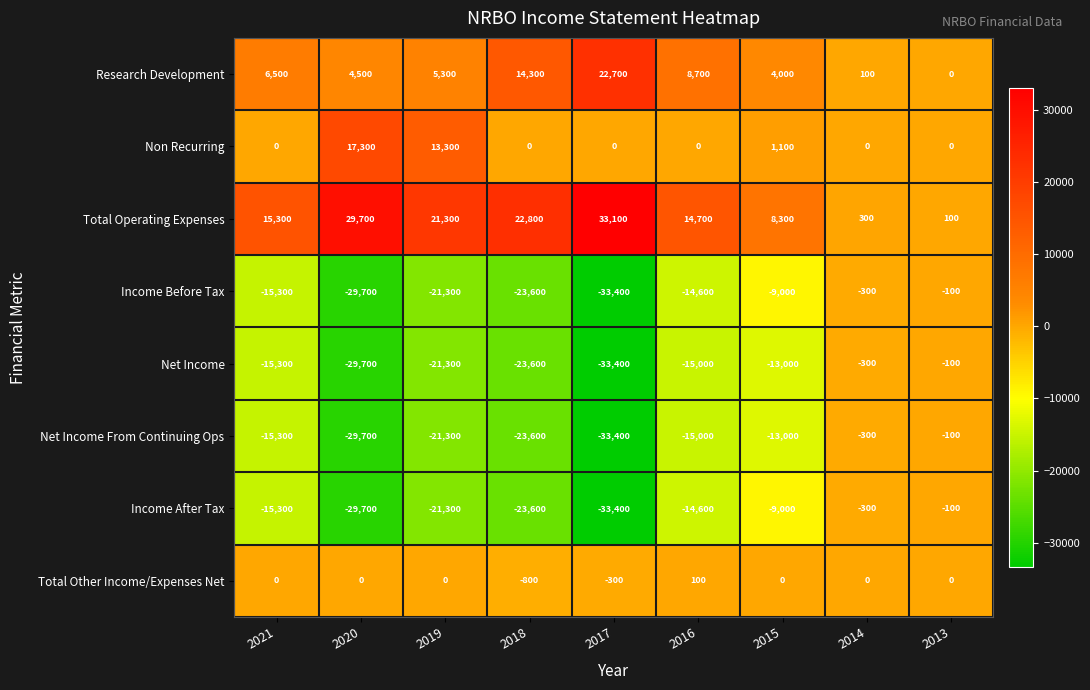

What is the difference between the highest and lowest values at 2014?

600